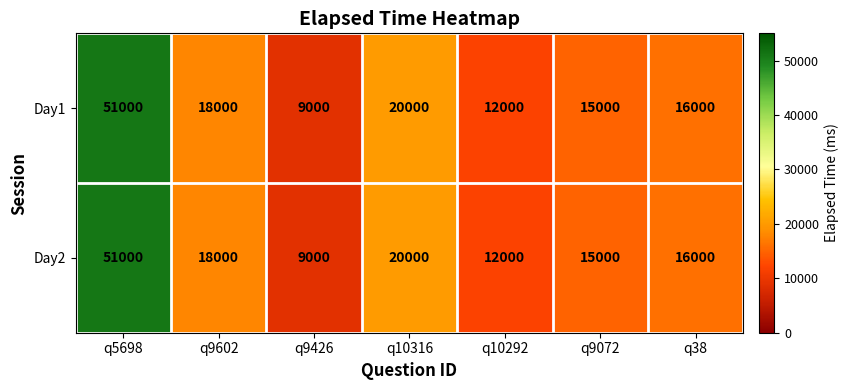

Reading left to right, transcribe all the data shown in this chart.

Day1: q5698=51000	q9602=18000	q9426=9000	q10316=20000	q10292=12000	q9072=15000	q38=16000
Day2: q5698=51000	q9602=18000	q9426=9000	q10316=20000	q10292=12000	q9072=15000	q38=16000